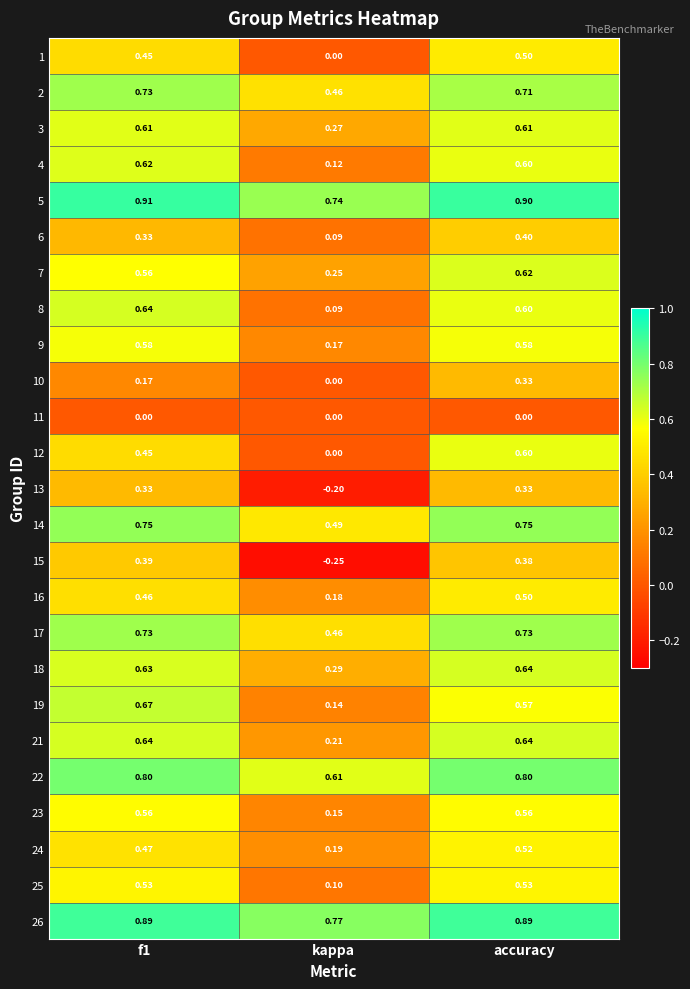

Where is 4 nearest to the value 0?

kappa